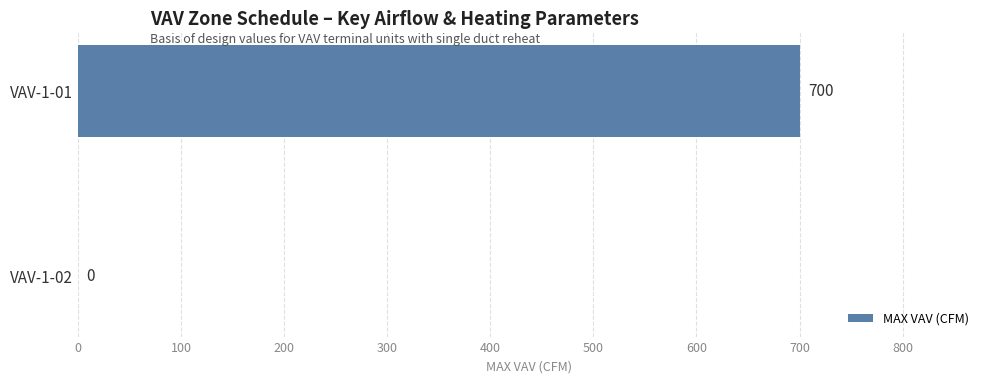

What is the maximum value shown in the chart?

700